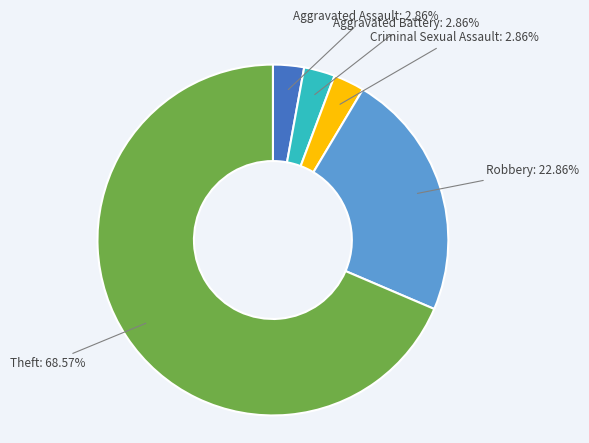

Does any single category account for the majority?

Yes